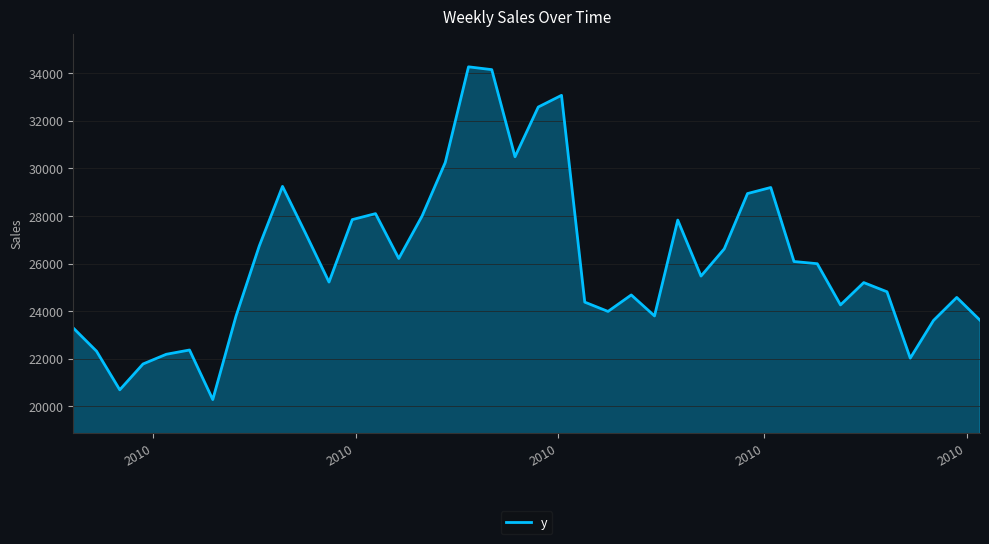

What is the maximum value shown in the chart?

34266.1